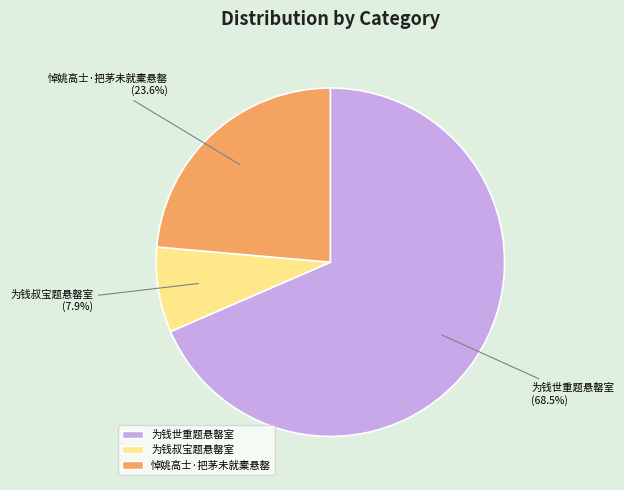

Count the number of slices in the pie.

3